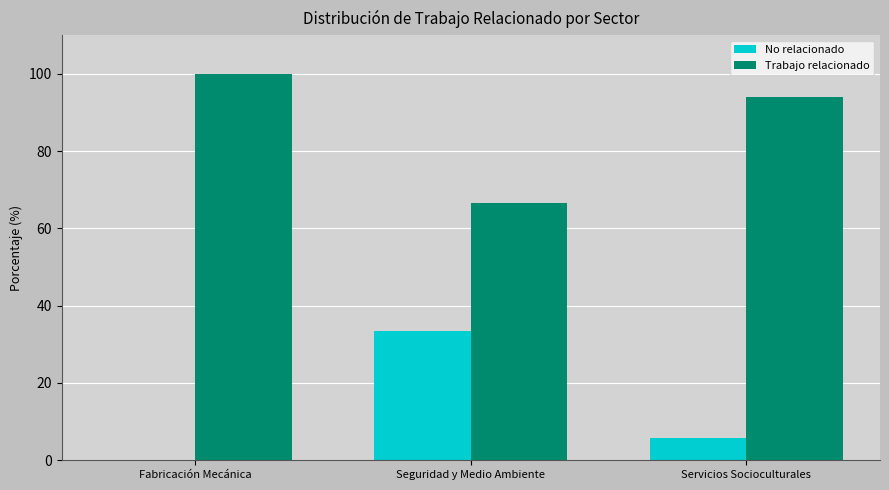

Is the value of Trabajo relacionado at Seguridad y Medio Ambiente greater than the value of No relacionado at Seguridad y Medio Ambiente?

Yes